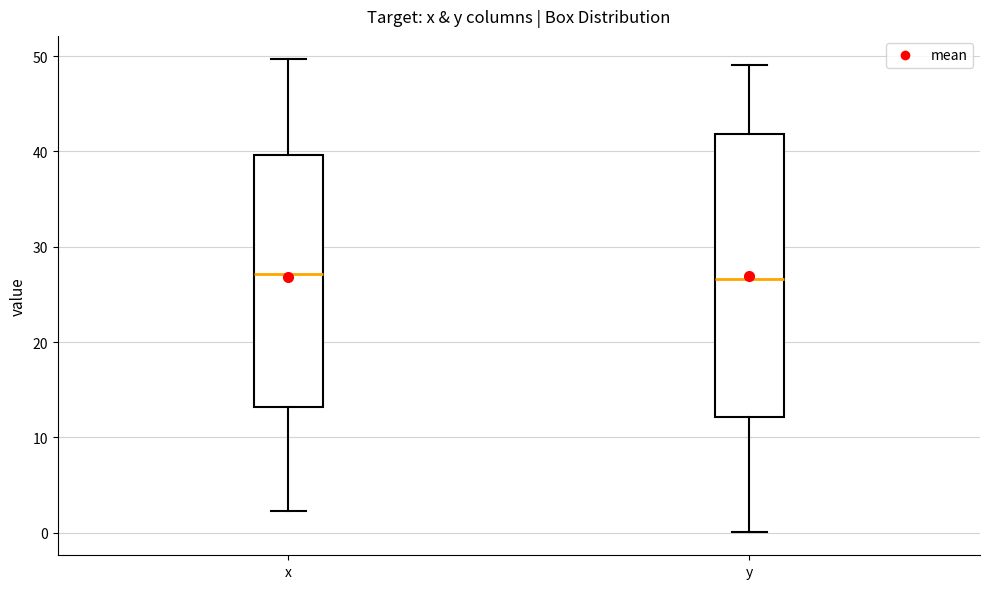

Reading left to right, read every box against the y-axis: the position of its median line, the range the box covers, and the ends of its whiskers. The values are not printed on the chart, so give them approximately, as read against the axis.

x: median 27, box 13 to 40, whiskers 2 to 50
y: median 27, box 12 to 42, whiskers 0 to 49